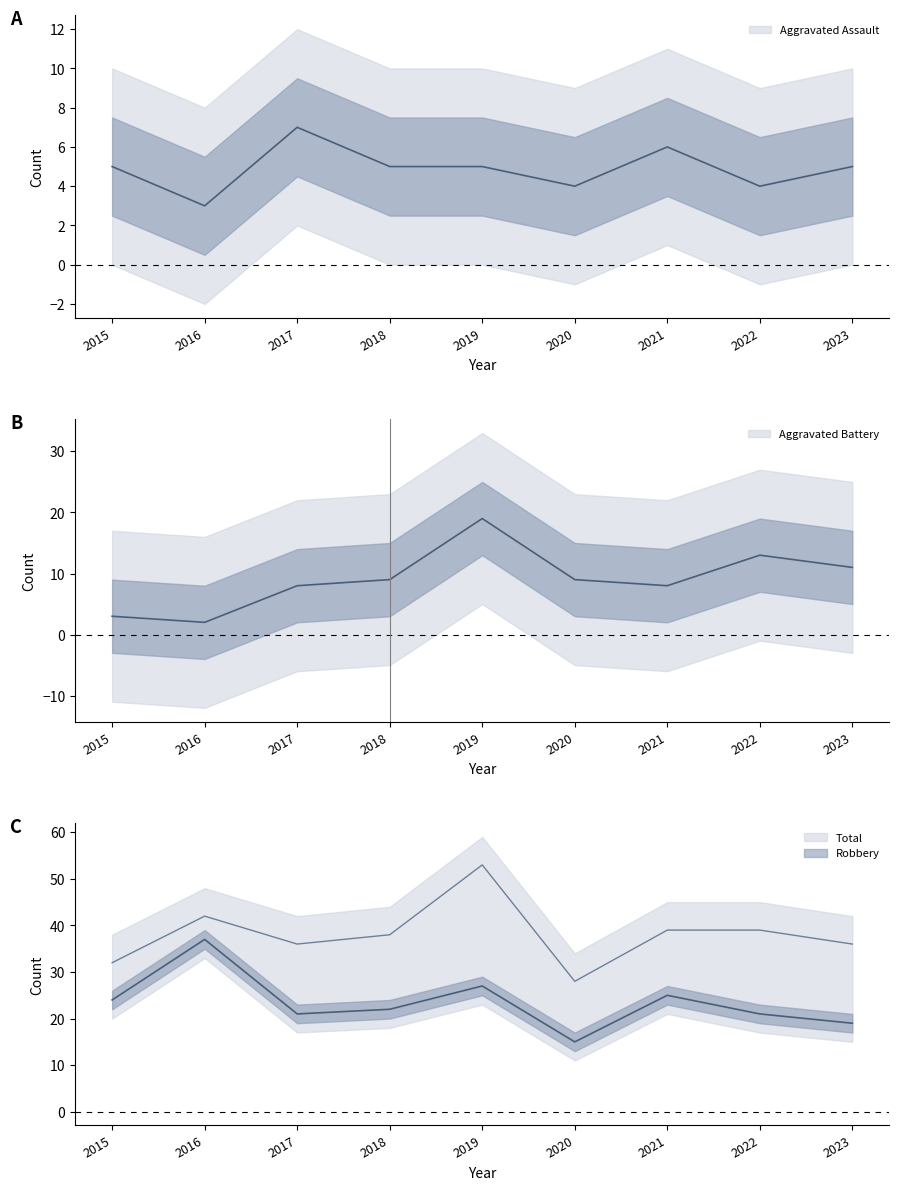

Read the Aggravated Assault value at 2023.

5